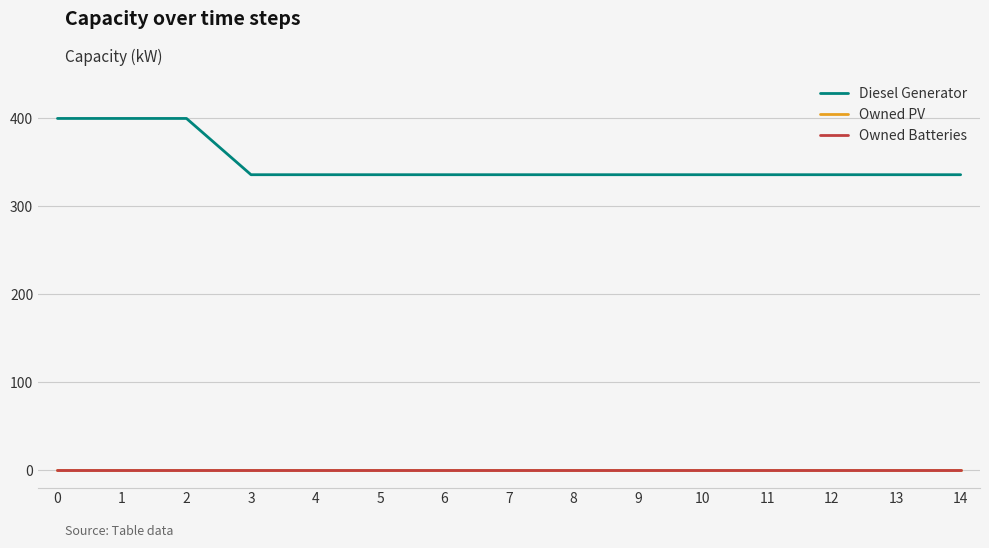

Reading left to right, extract all data points from this chart.

Diesel Generator: 400	400	400	336	336	336	336	336	336	336	336	336	336	336	336
Owned PV: 0	0	0	0	0	0	0	0	0	0	0	0	0	0	0
Owned Batteries: 0	0	0	0	0	0	0	0	0	0	0	0	0	0	0